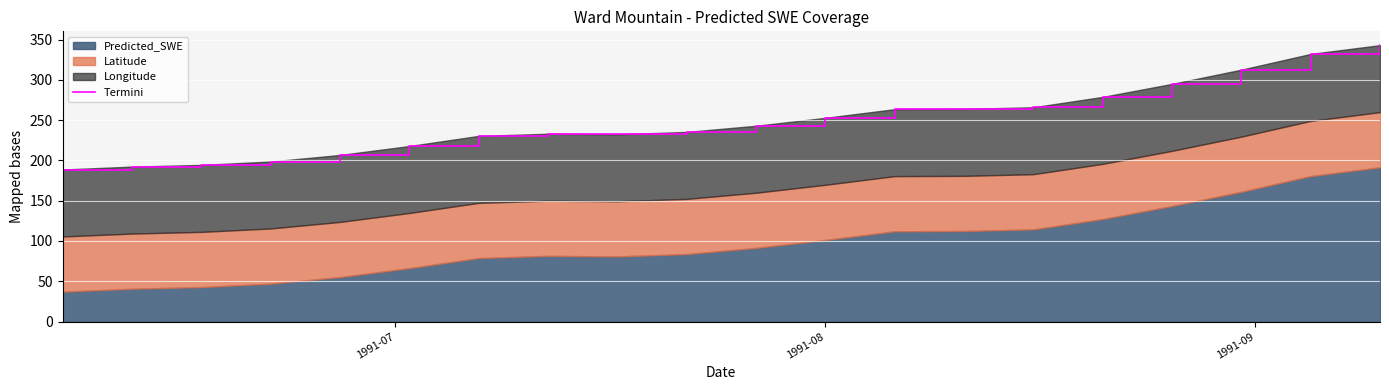

The chart shows a value of 372.0 at 1991-08. True or false?

False